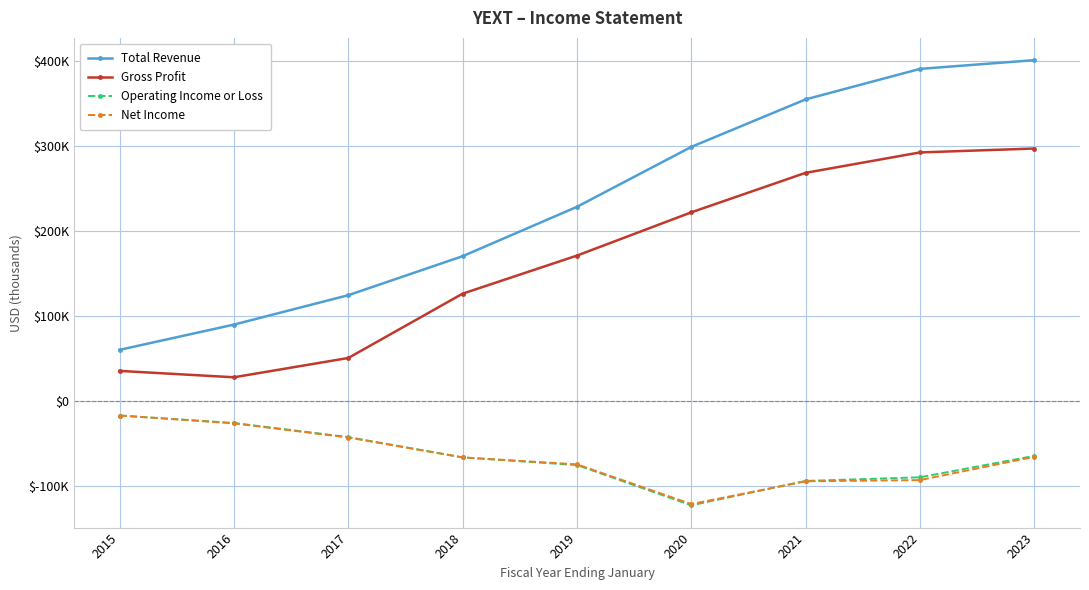

Rank the categories by Total Revenue value from lowest to highest.

2015, 2016, 2017, 2018, 2019, 2020, 2021, 2022, 2023